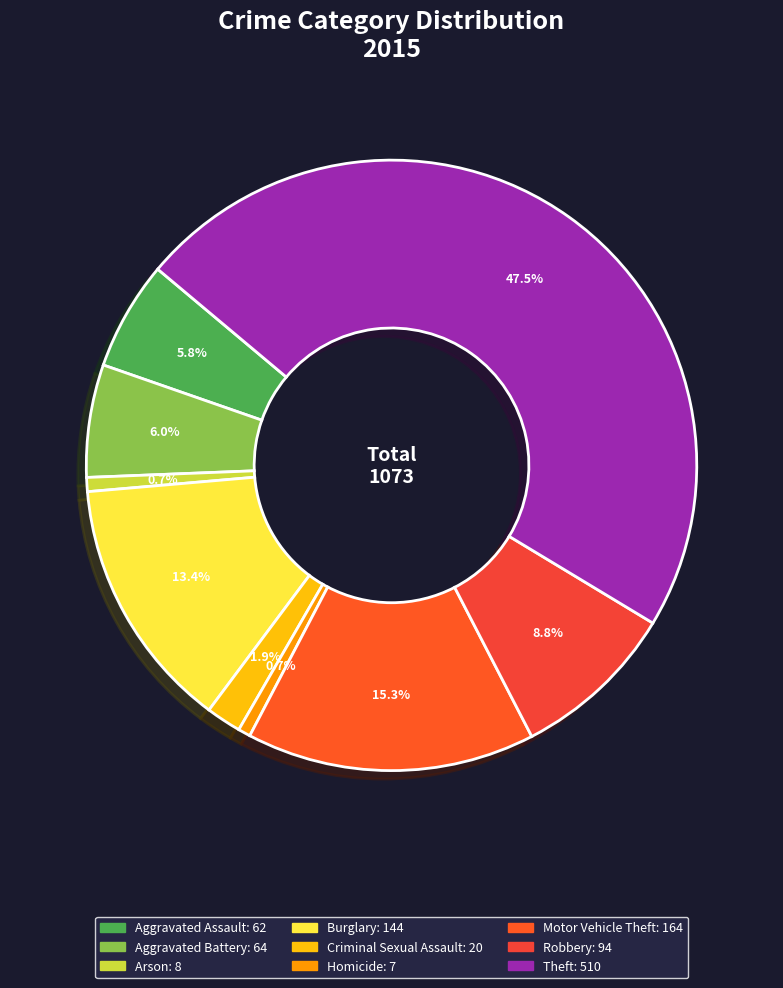

How many segments does this pie chart have?

9